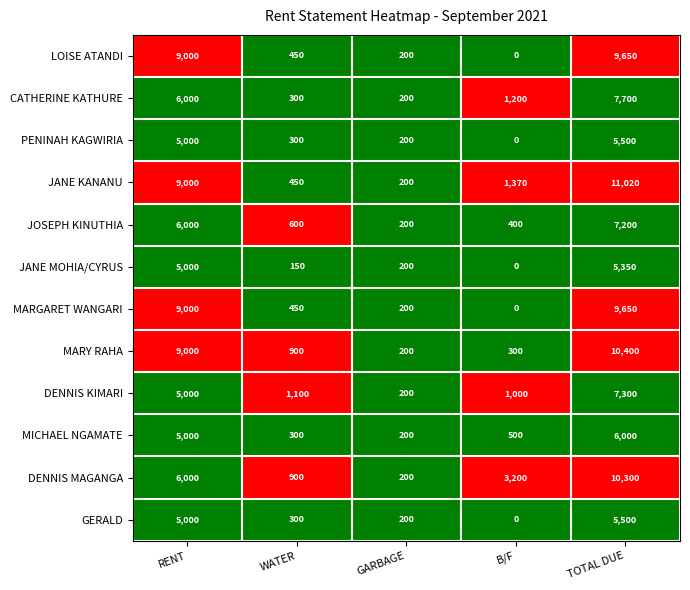

True or false: MARGARET WANGARI has a value of 330 at GARBAGE.

False